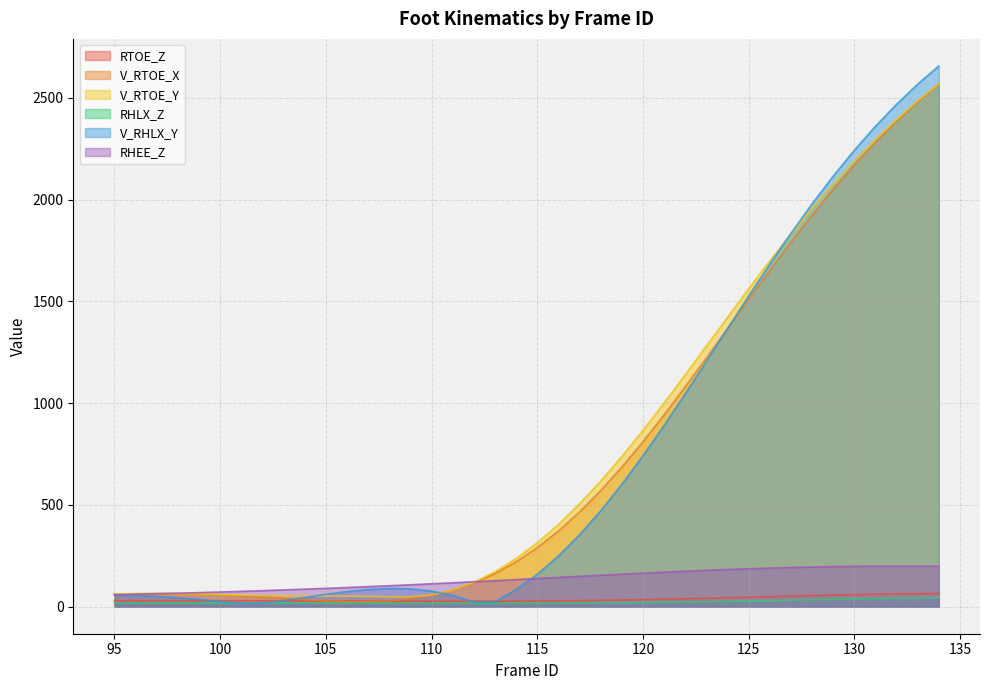

The RHEE_Z series shows 61.2 at 96. True or false?

True